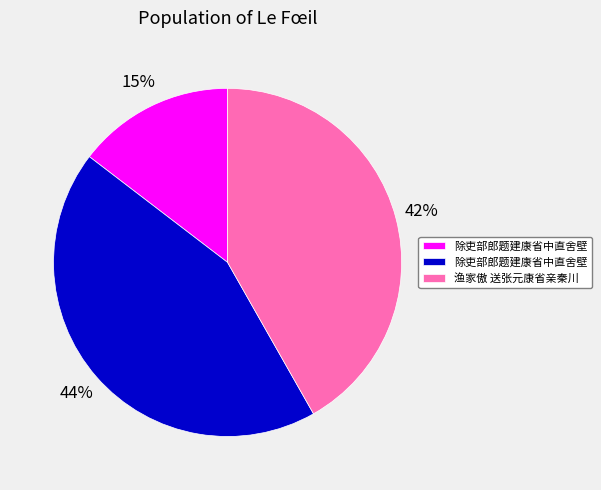

To the nearest percent, what is the difference between the largest and smallest slice percentages?

29%